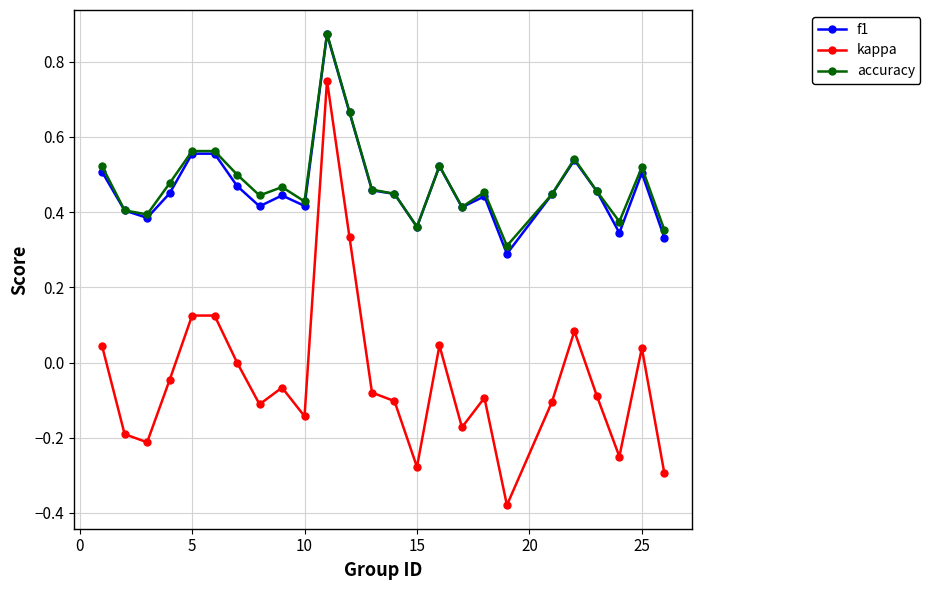

What is the sum of all accuracy values?

12.0